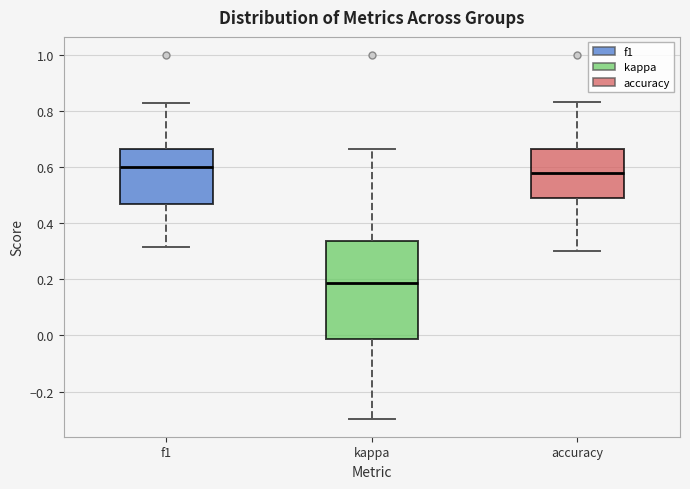

Which box's median line is the highest?

f1